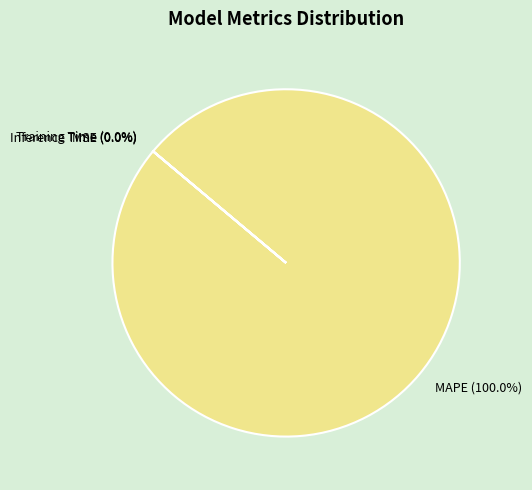

What is the smallest slice in the pie chart?

MSE